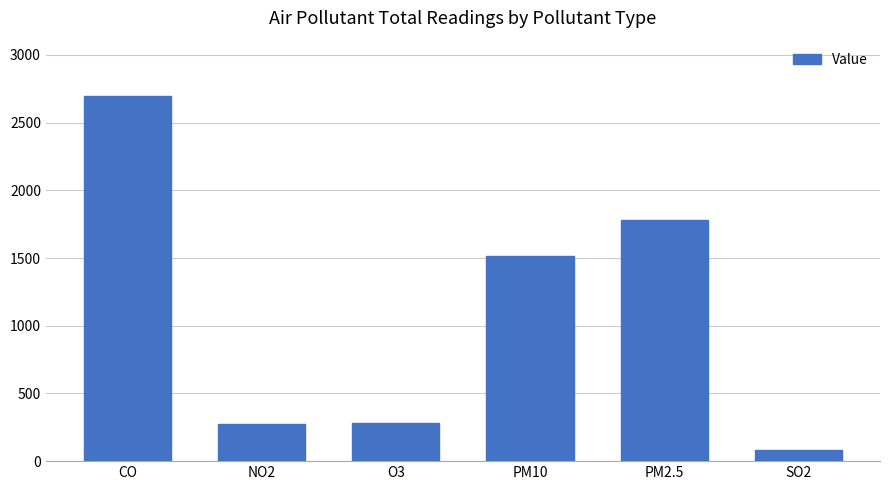

True or false: the data shows 2700.0 at CO.

True